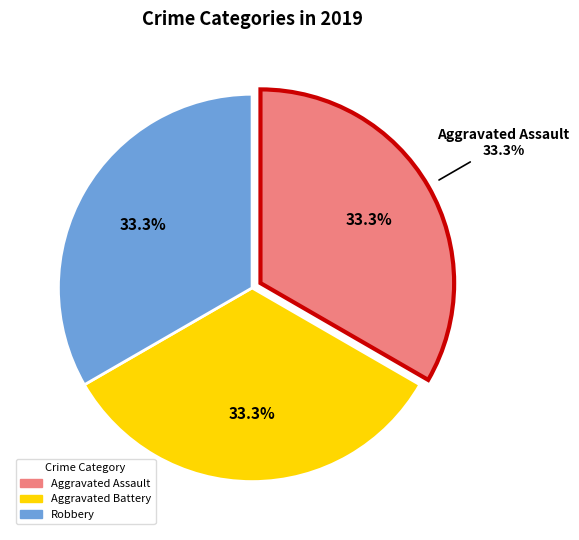

To the nearest percent, what is the combined percentage of Aggravated Battery and Robbery?

67%